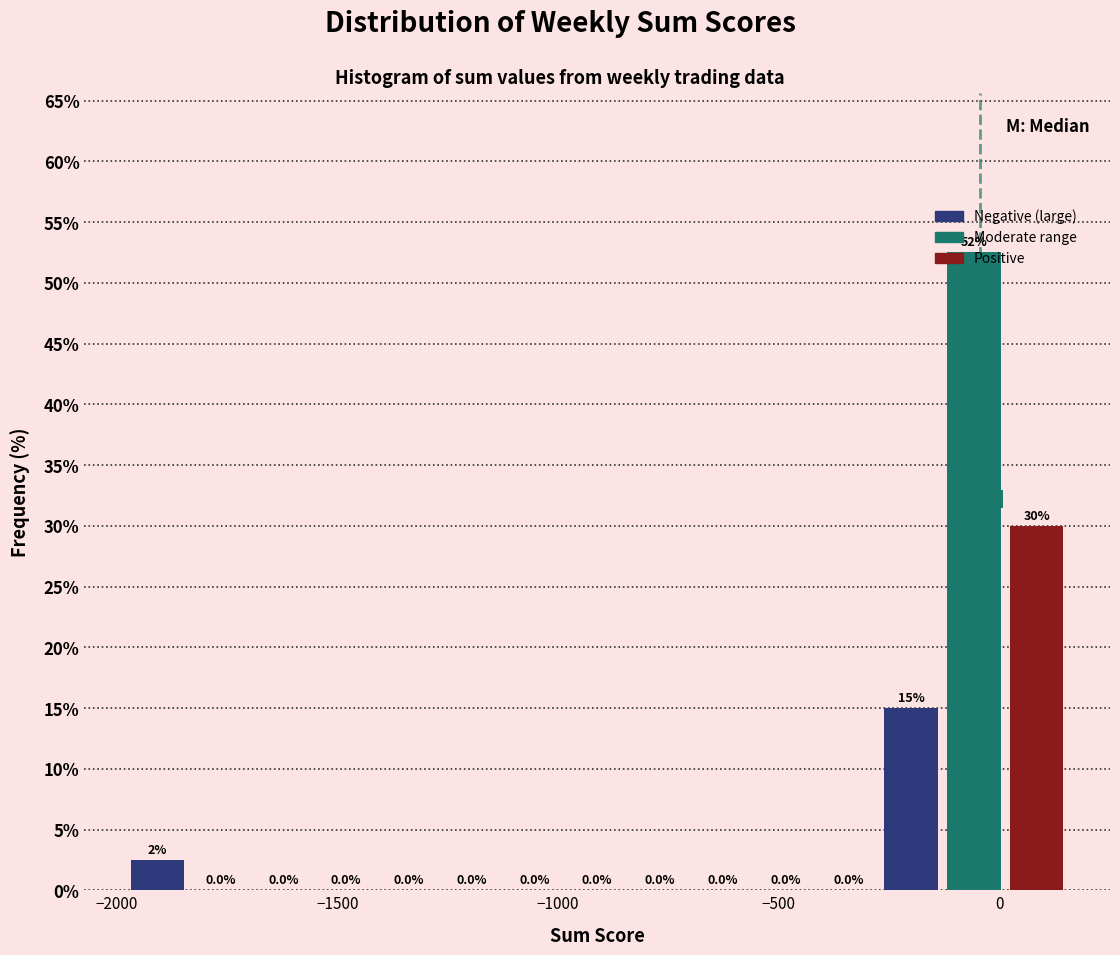

Read against the x-axis, roughly where is the centre of the tallest bar?

-50